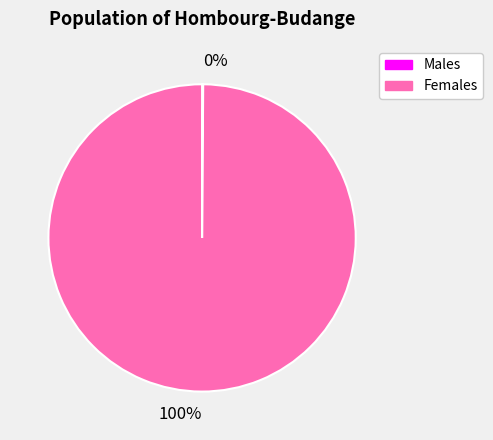

Does any single category account for the majority?

Yes